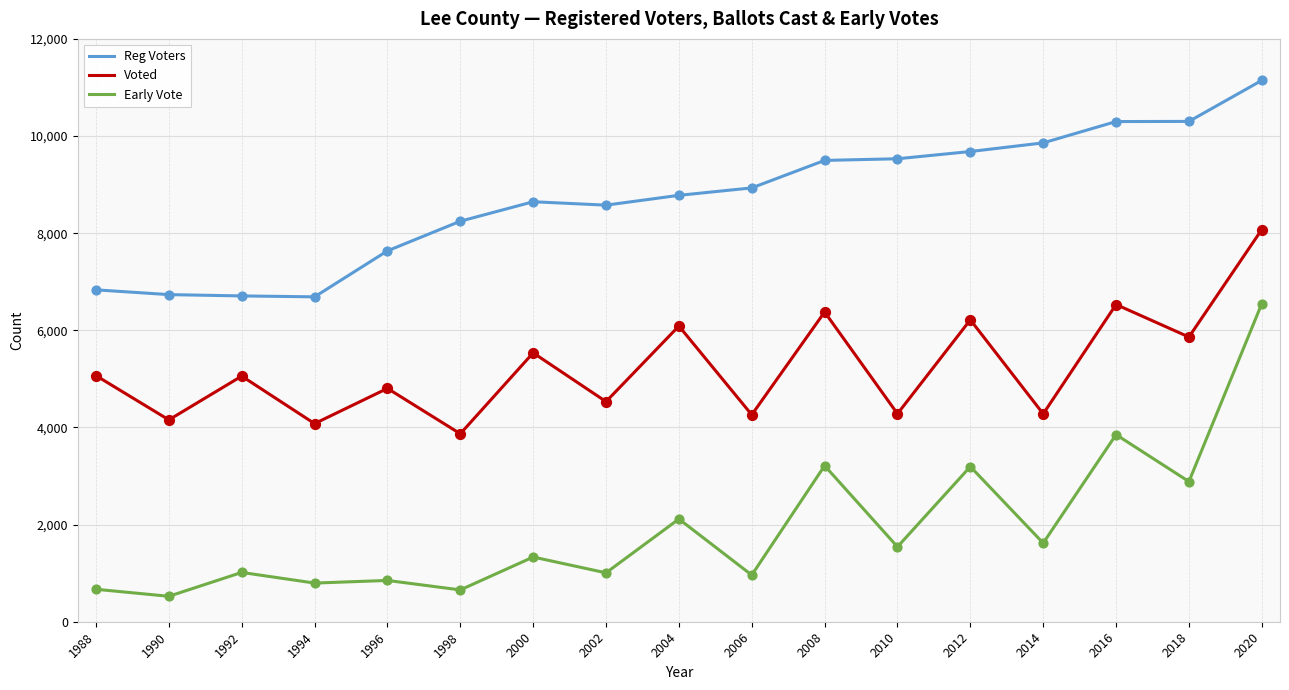

What is the total value across all series at 1992?

12780